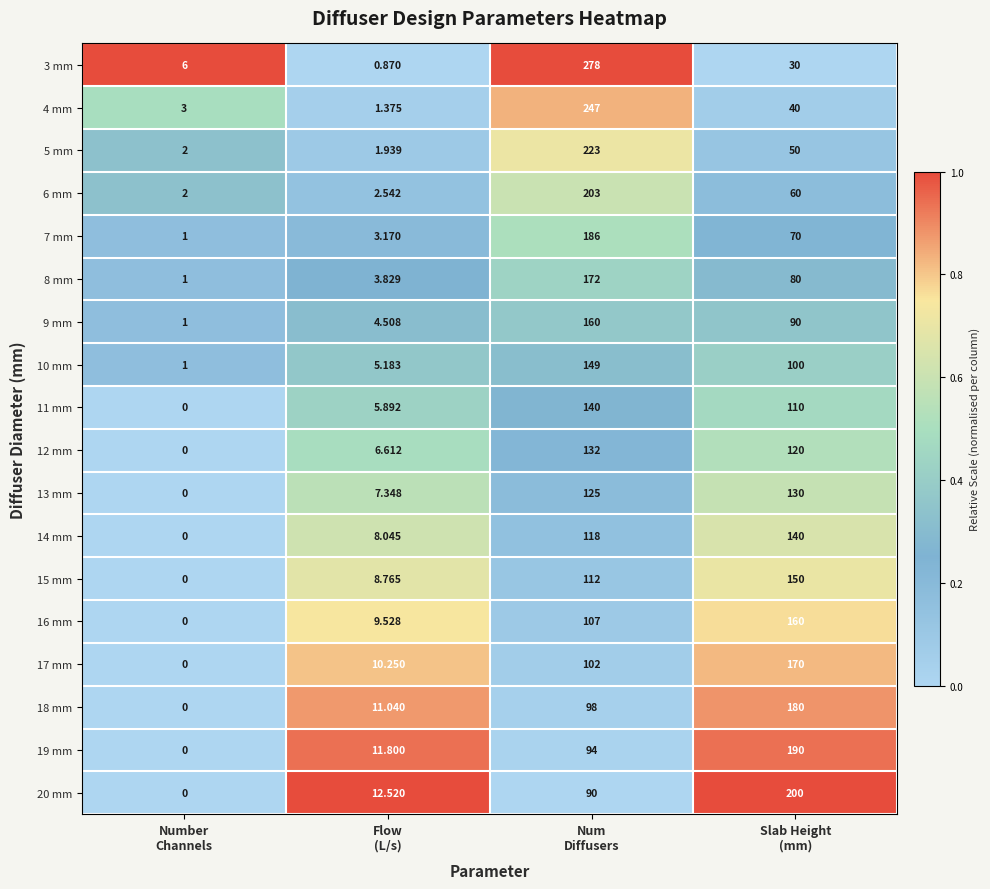

How many positive values does the 13 mm series have?

3